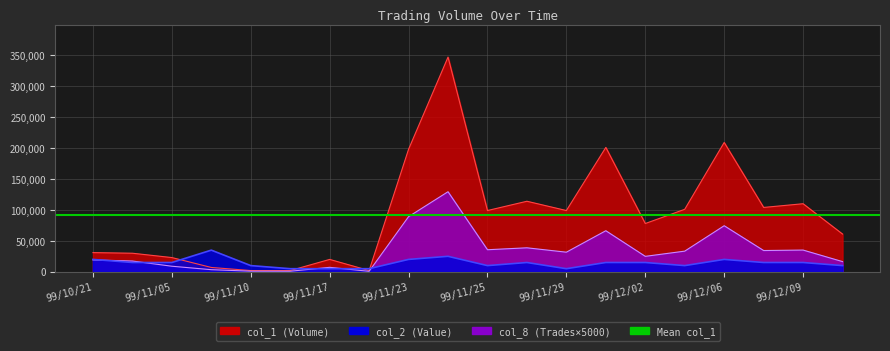

What is the label of the 15th point from the right?

99/11/11